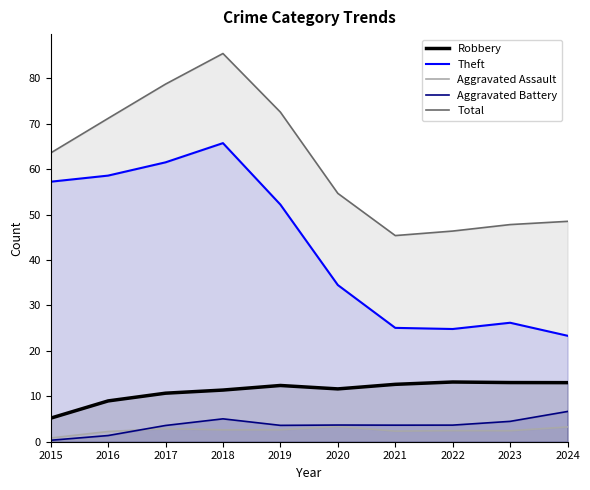

What is the total value across all series at 2020?

107.8